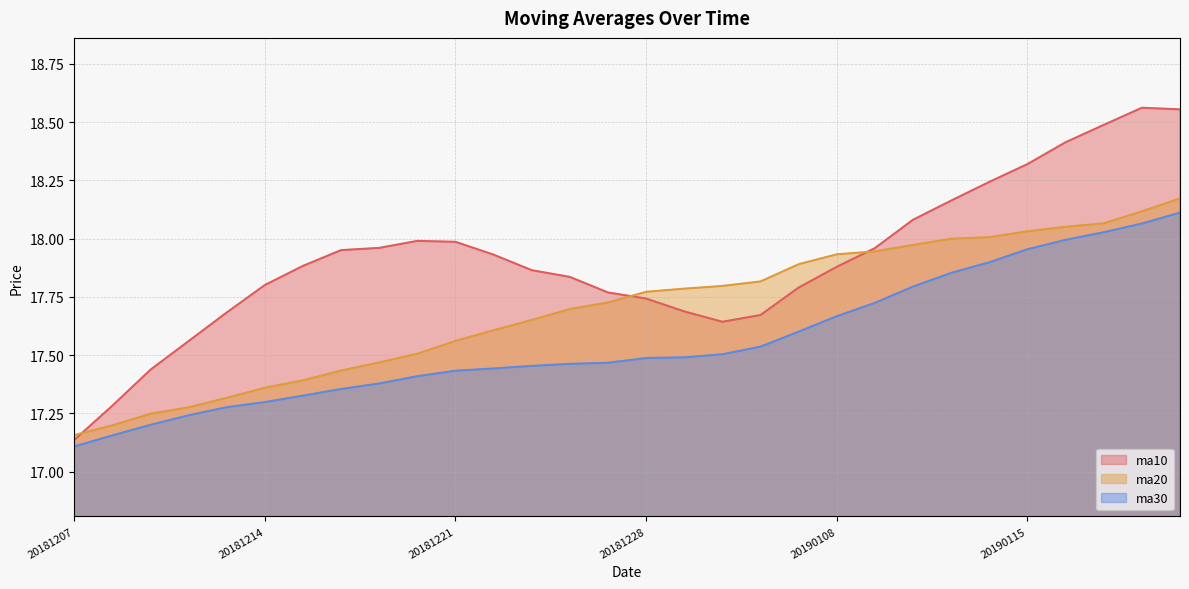

After their last crossing, which series has the higher values: ma10 or ma20?

ma10